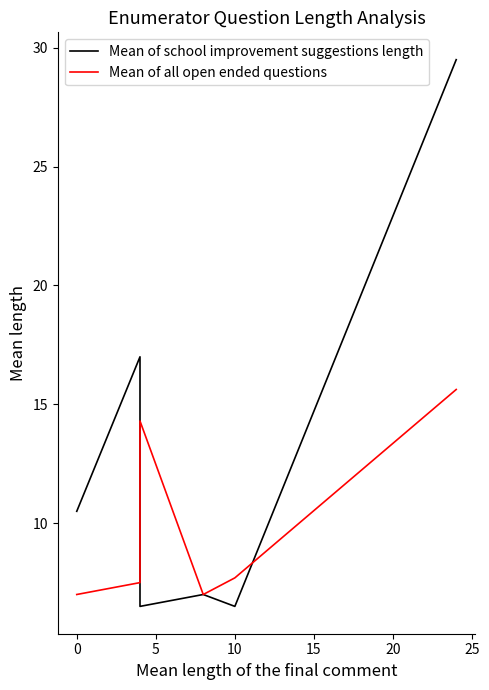

Is this an area chart (filled region under the line)?

No